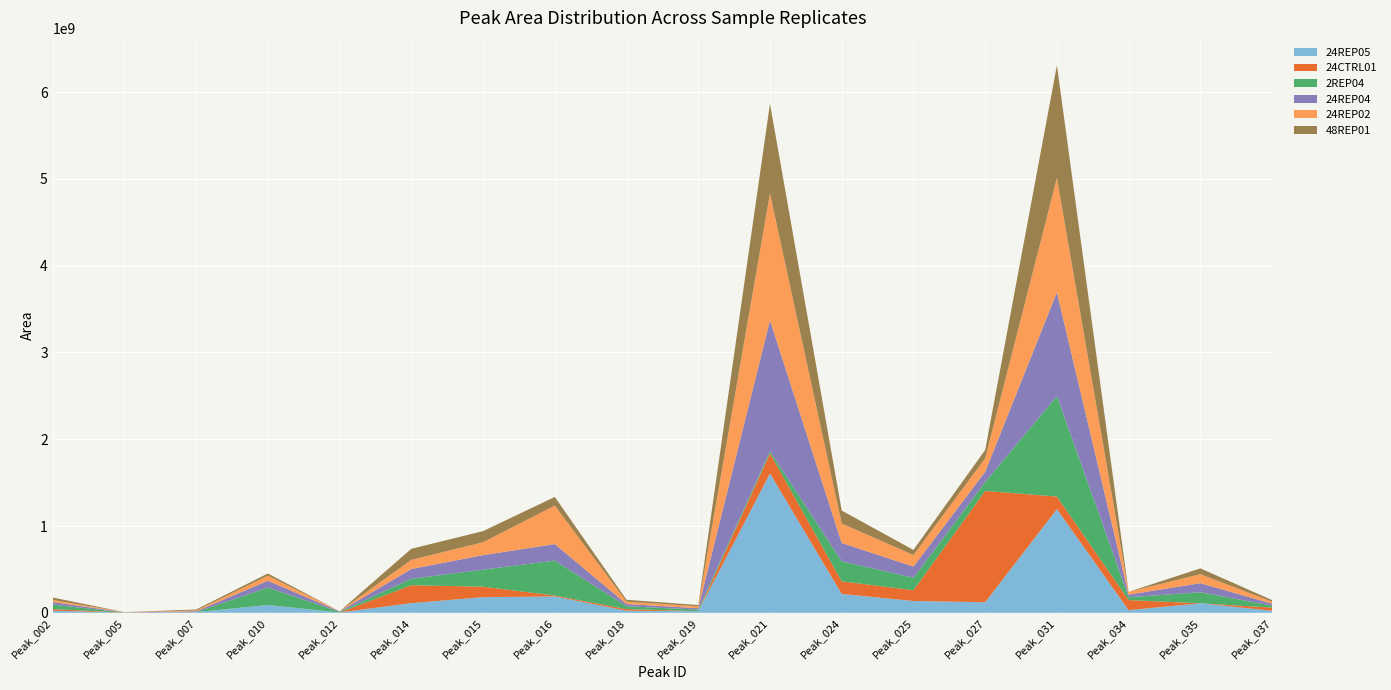

What is the difference between the maximum and minimum values in the 48REP01 series?

1298598456